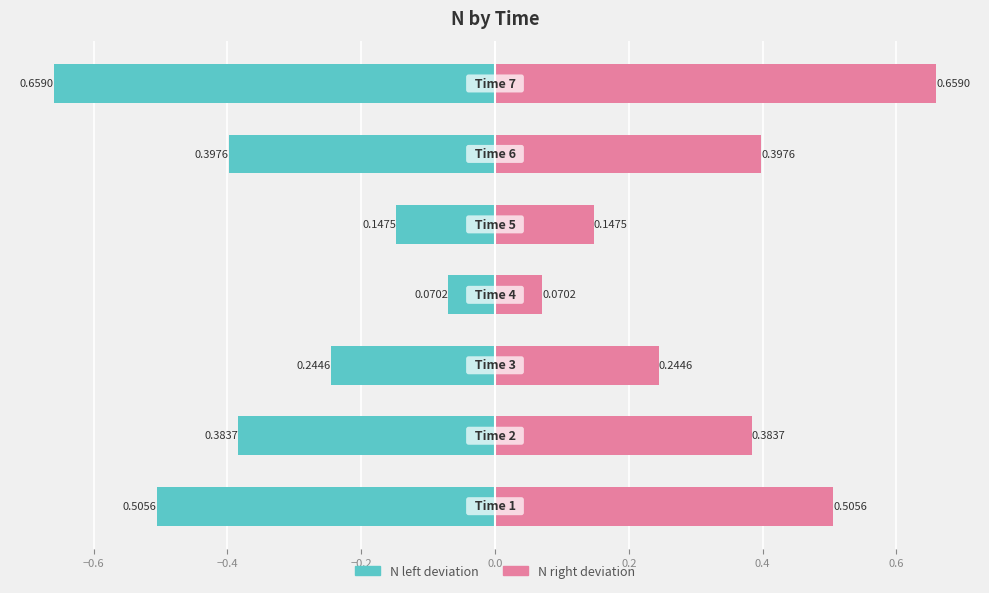

What is the maximum value shown in the chart?

0.7